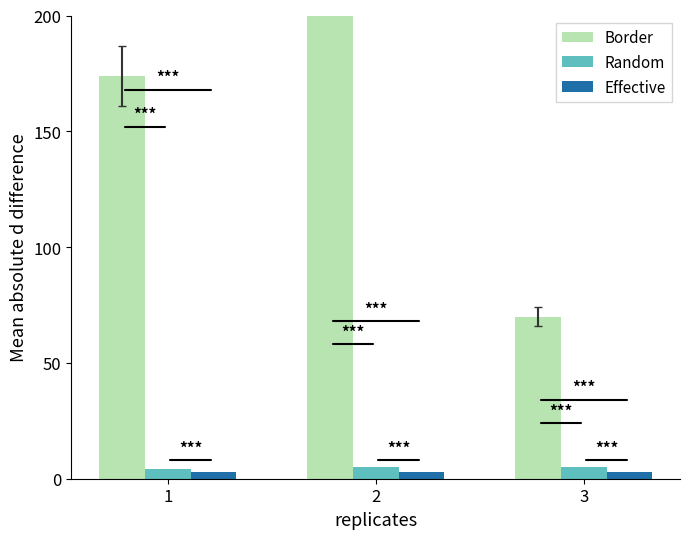

How many data points in Random are less than 5?

1